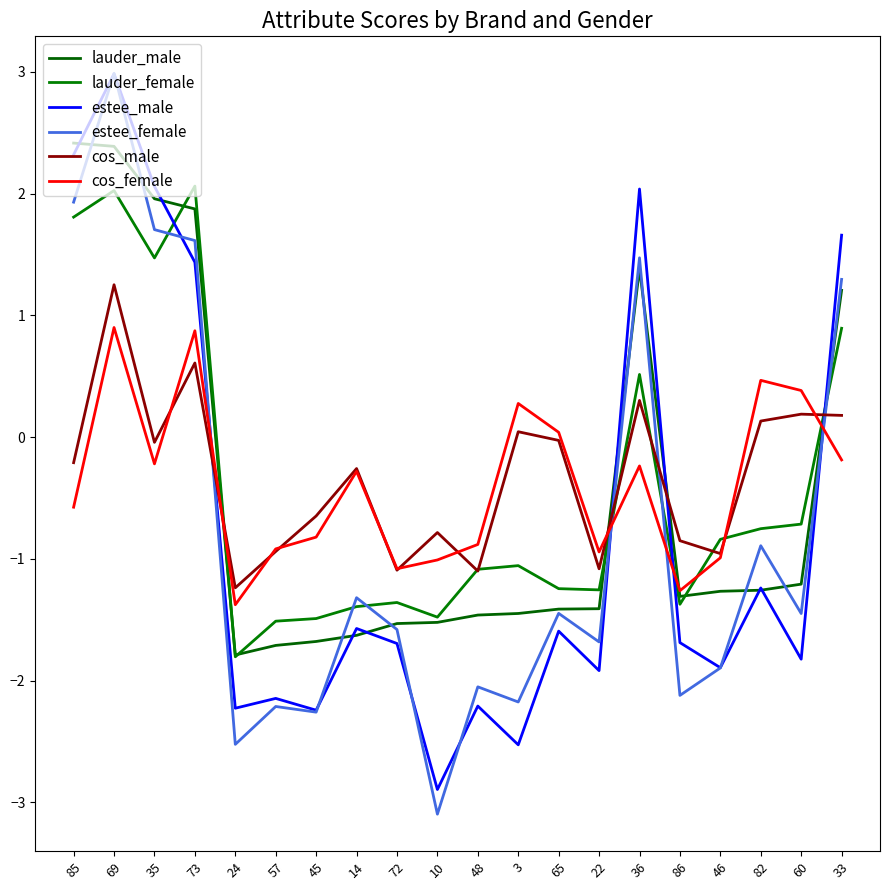

Which series has the largest range (max minus min)?

estee_female